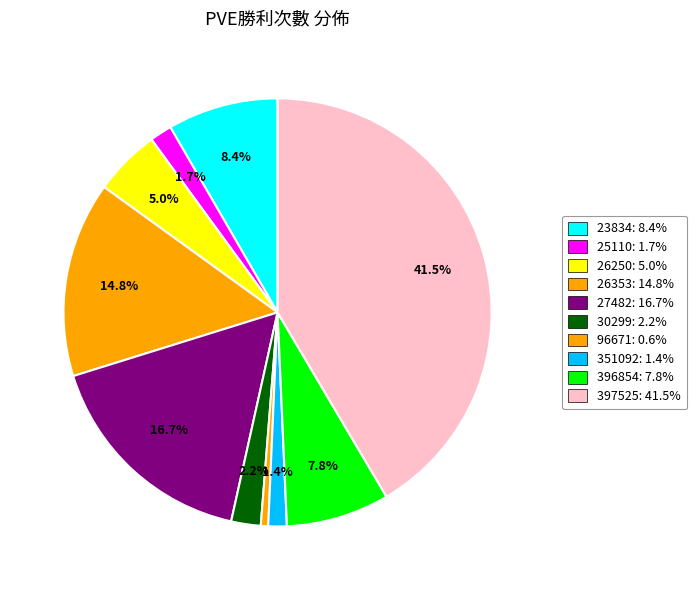

How many slices are in this pie chart?

10